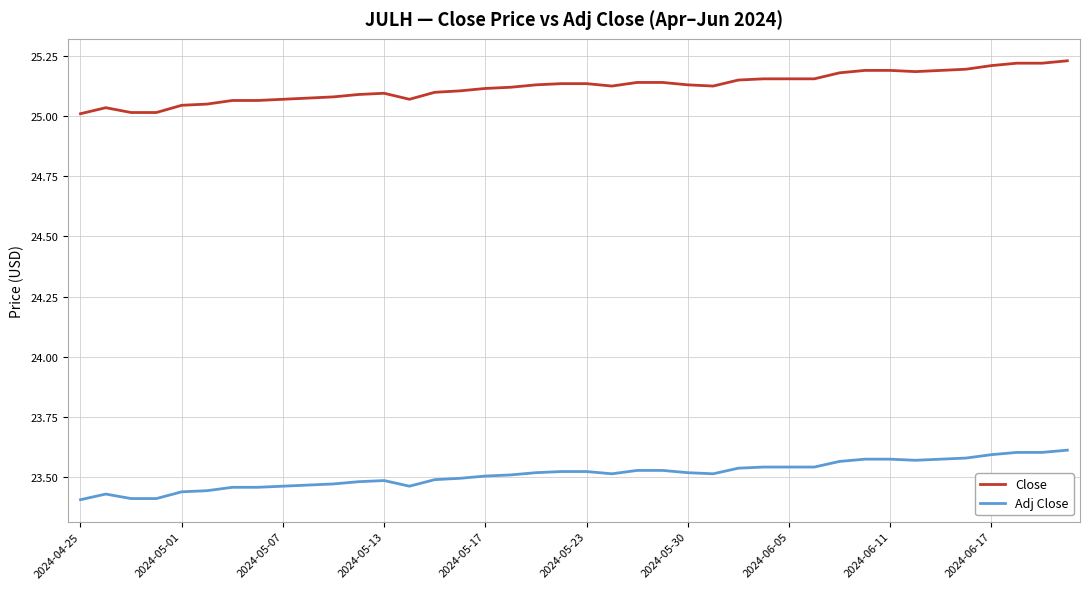

Which series has the largest total across all categories?

Close